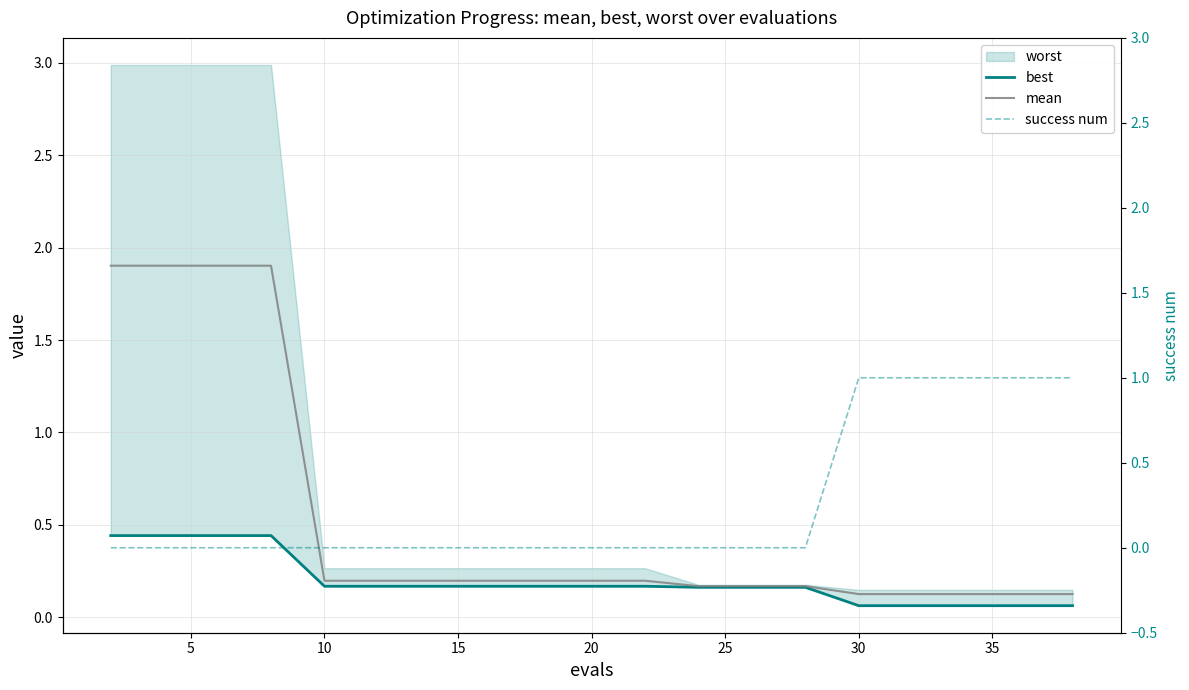

Does the chart display data point markers on the line(s)?

No